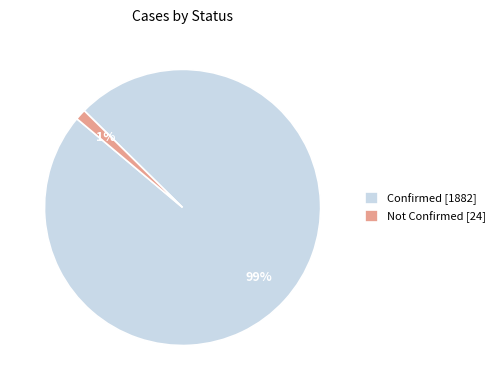

Which slice is the smallest?

Not Confirmed [24]